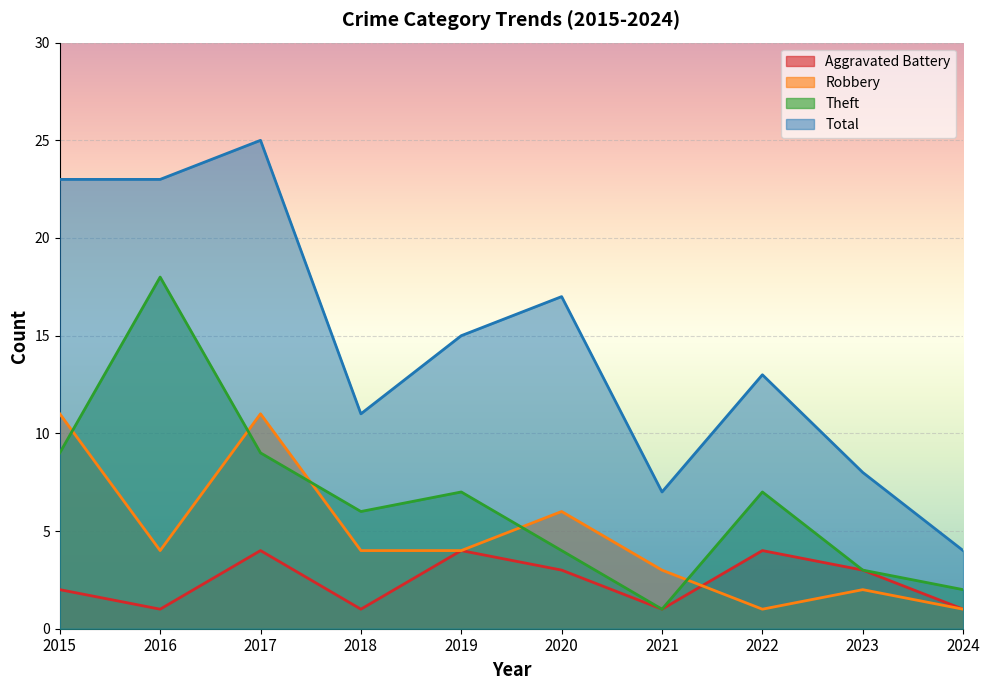

Count the number of categories in the chart.

10